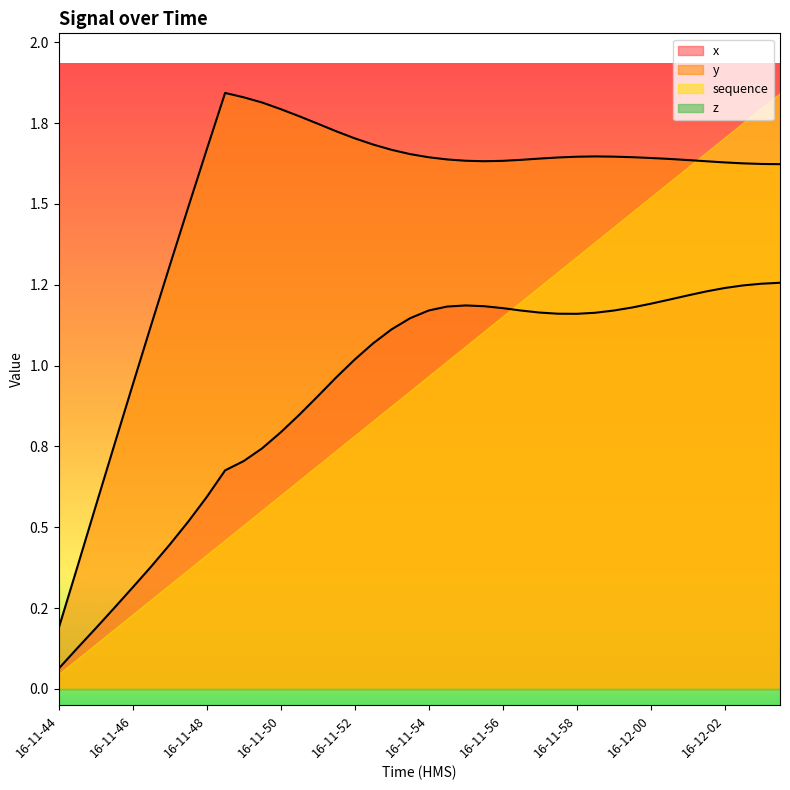

At which category does x reach its first local peak?

16-11-55